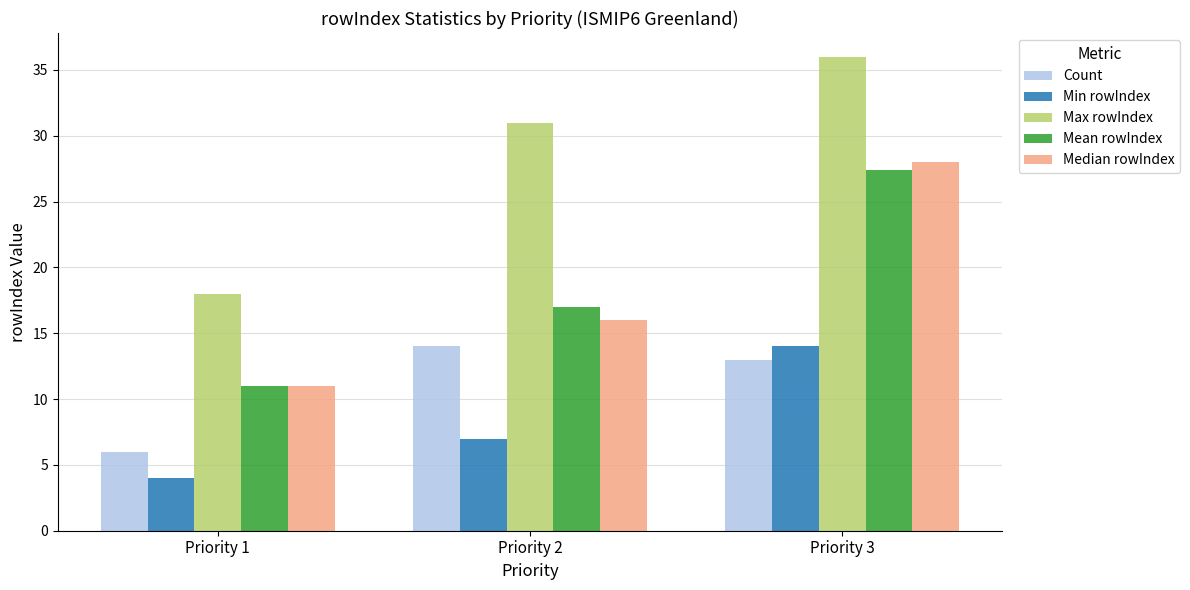

How many bars are there in total?

15